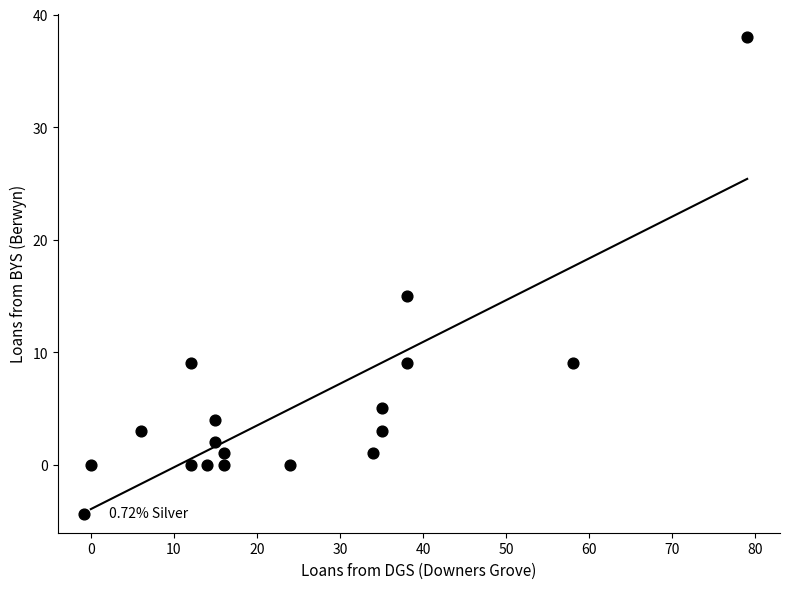

What is the range of X values (max minus min)?

79